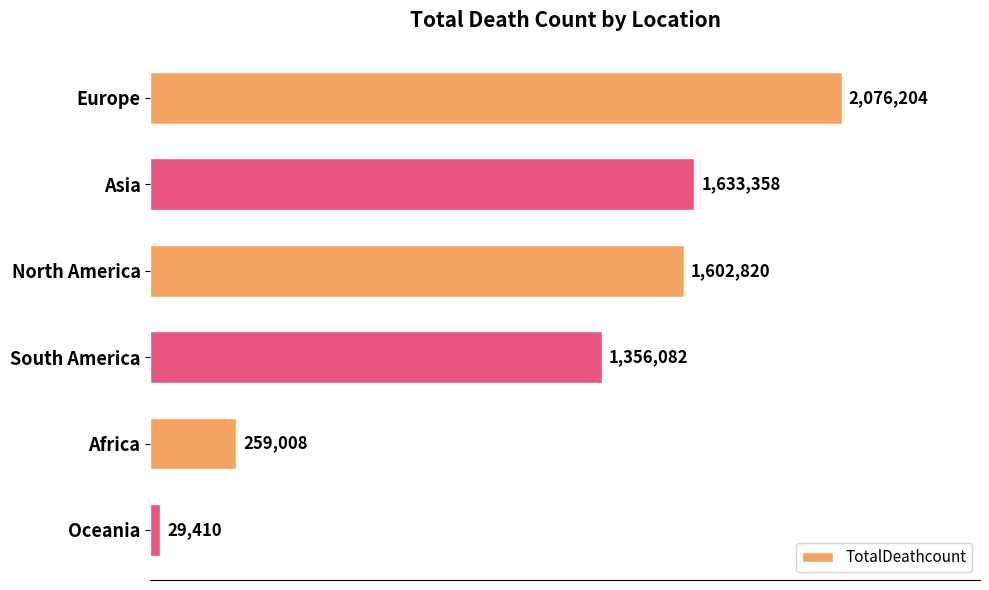

Are the bars horizontal?

Yes